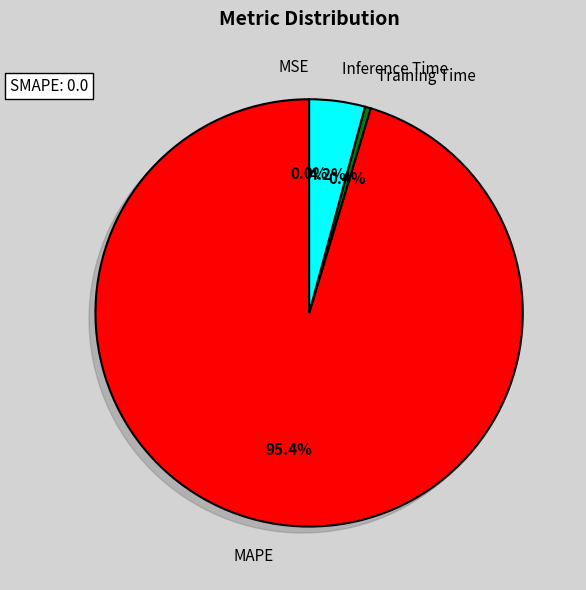

Combined, what portion of the pie is Training Time and MAPE?

95.8%